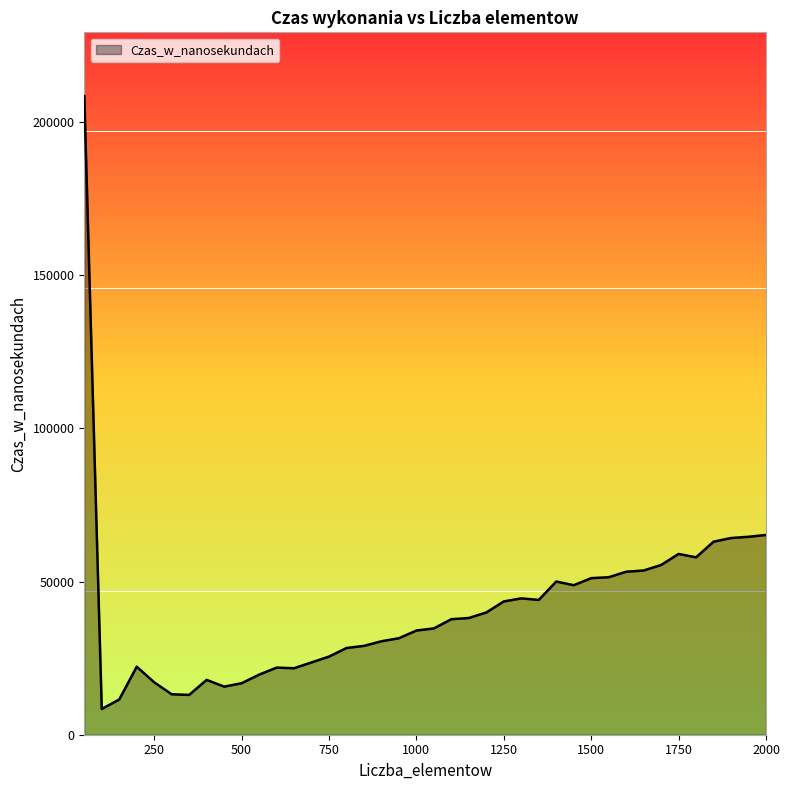

How many values are below 37700?

20